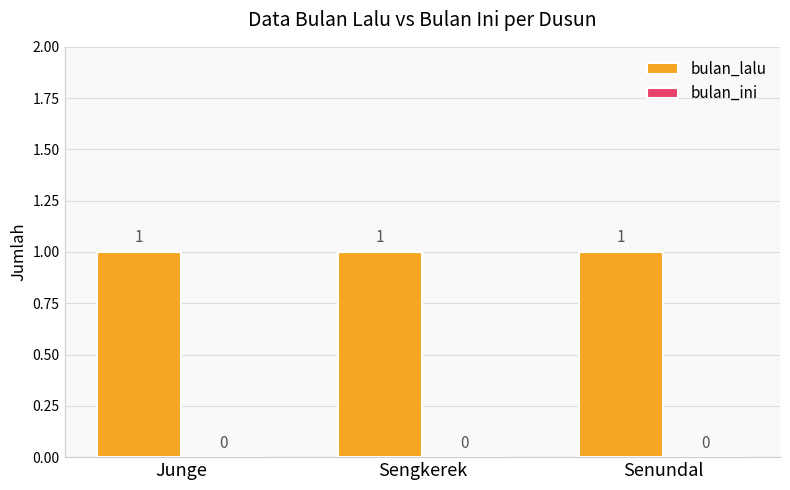

At which label does bulan_lalu reach its peak?

Junge